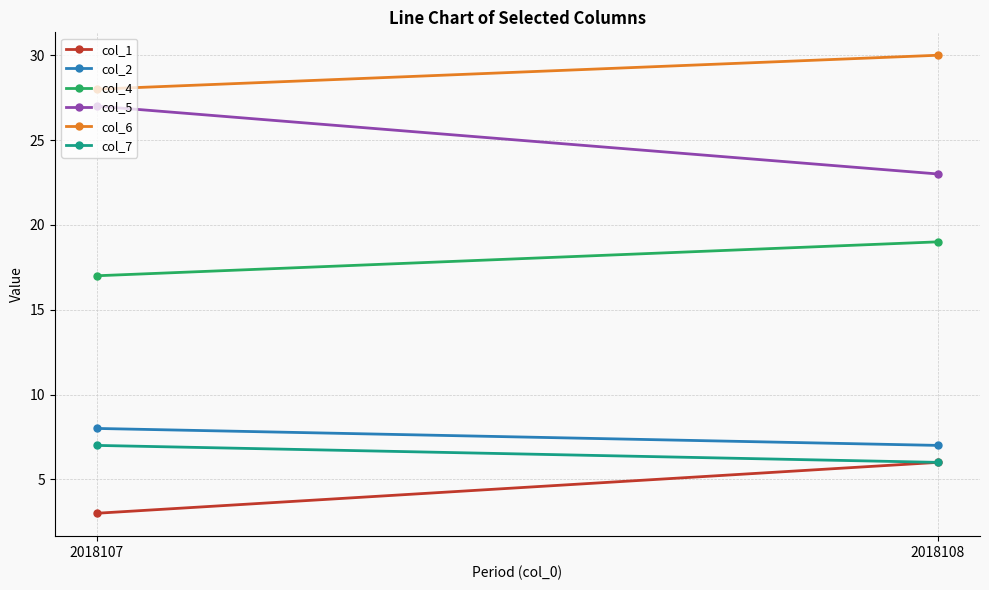

Reading left to right, what are all the values shown in this chart?

col_1: 2018107=3	2018108=6
col_2: 2018107=8	2018108=7
col_4: 2018107=17	2018108=19
col_5: 2018107=27	2018108=23
col_6: 2018107=28	2018108=30
col_7: 2018107=7	2018108=6